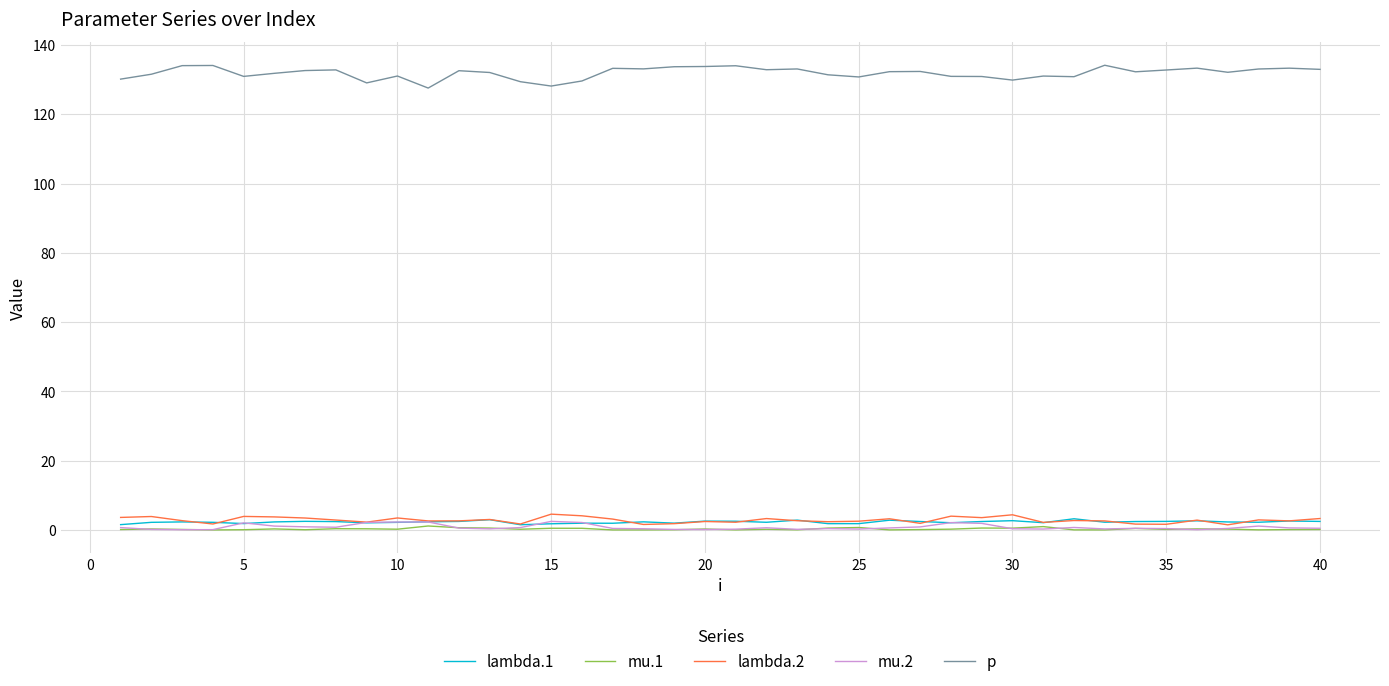

What is the average value of the p series?

131.9